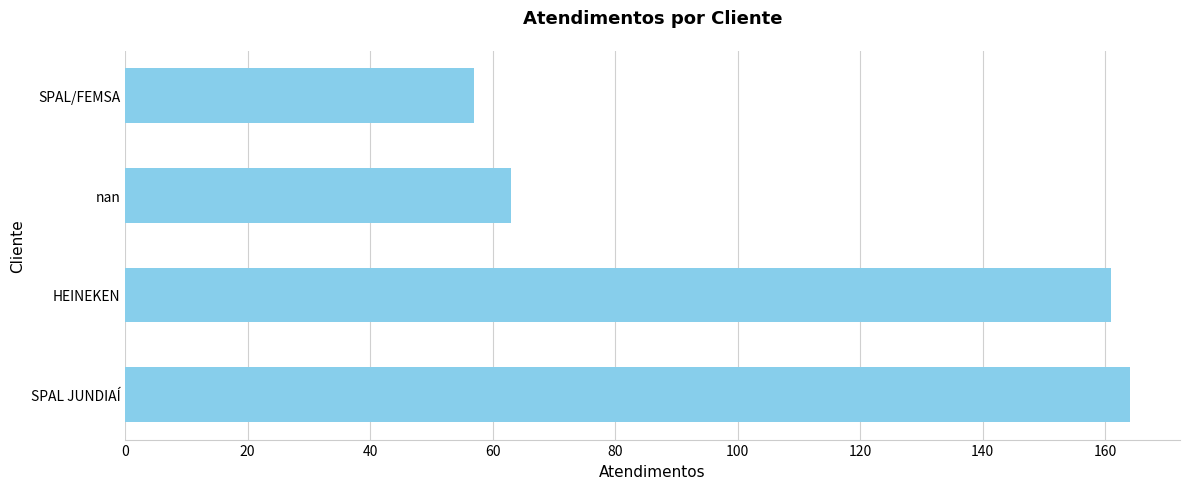

Reading top to bottom, extract all data points from this chart.

57	63	161	164